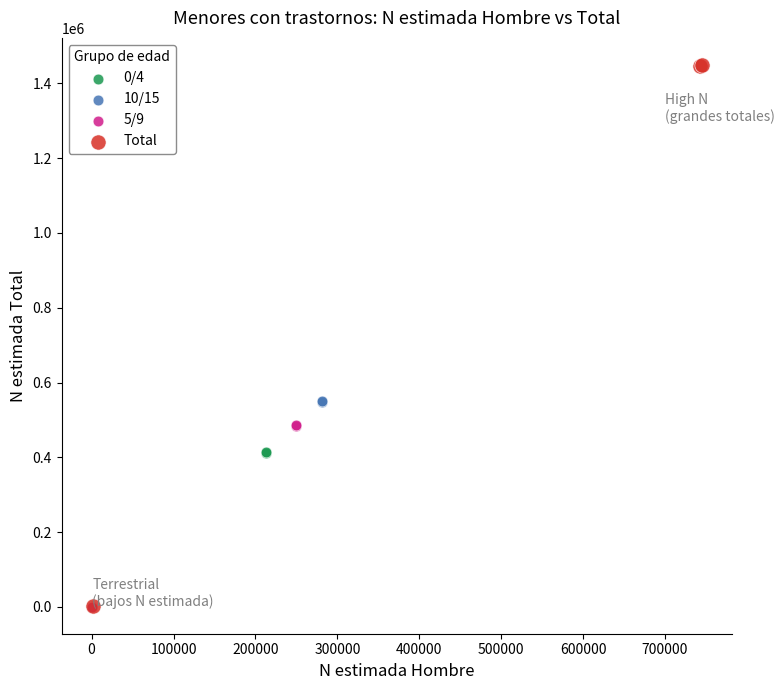

What are all the series names shown in the legend?

0/4, 10/15, 5/9, Total